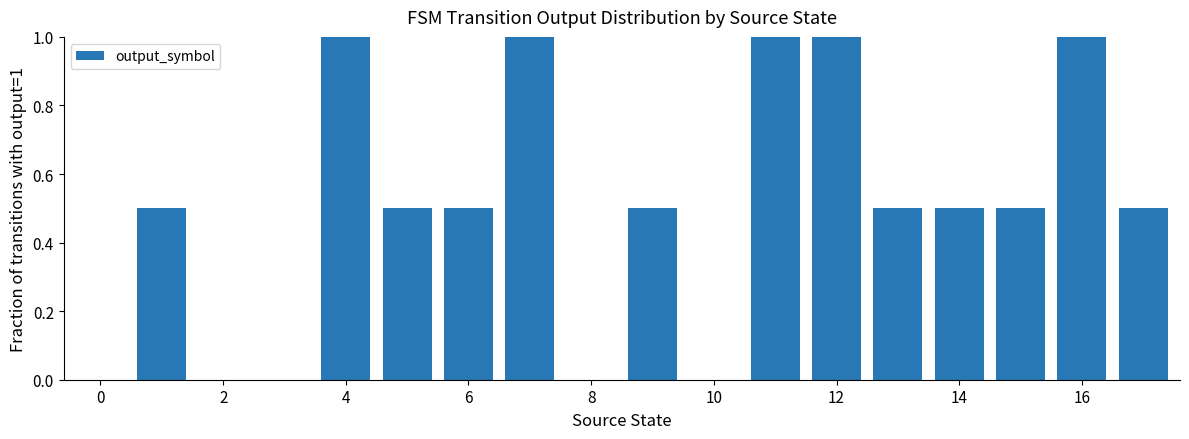

What is the sum of all values?

9.0